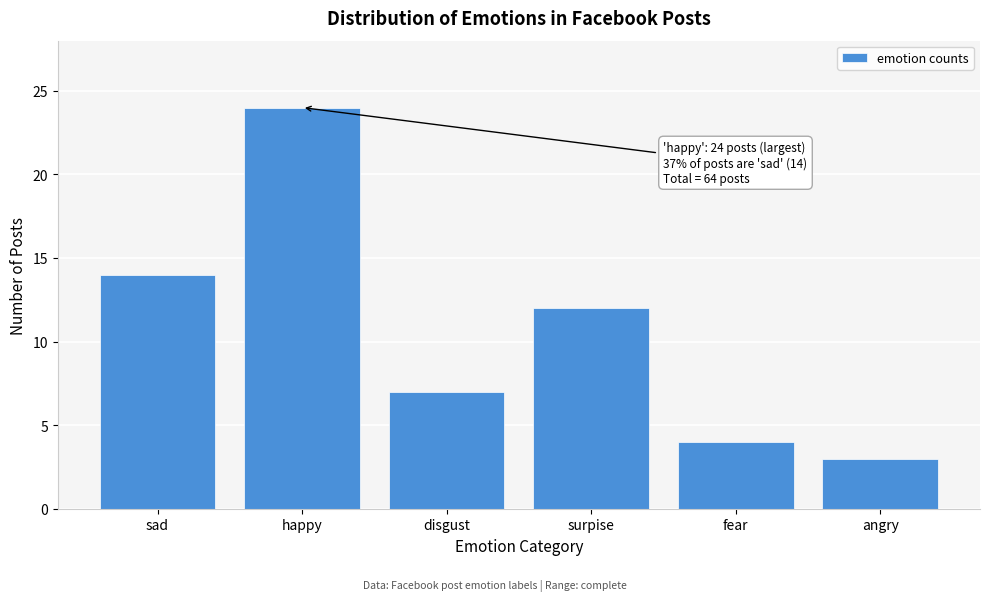

Reading left to right, what are all the values shown in this chart?

14	24	7	12	4	3